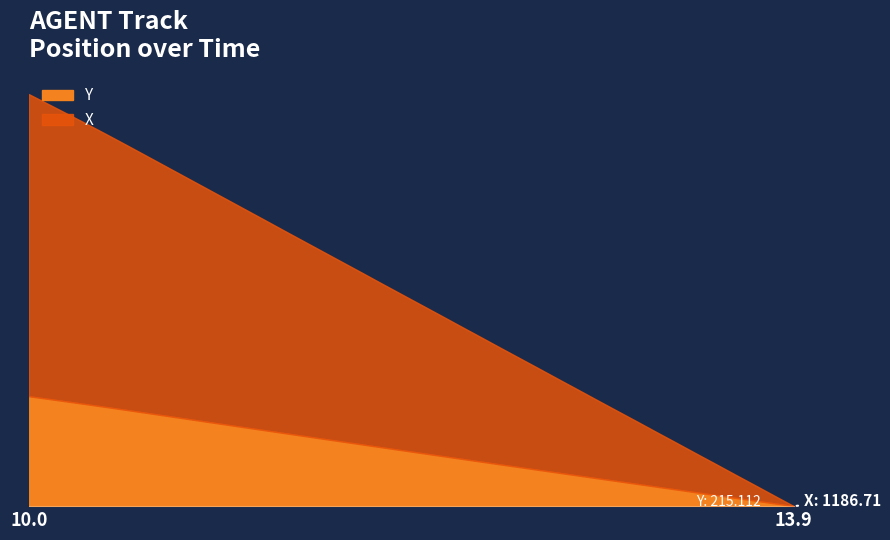

What is the label of the 22nd point from the right?

11.8